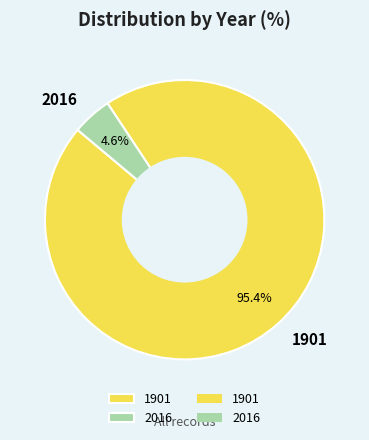

What percentage is NOT represented by 2016?

95.4%